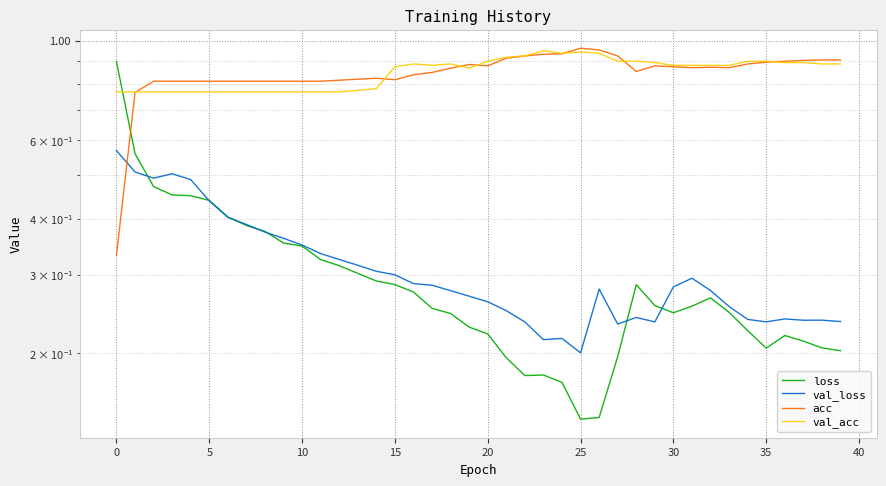

Where is the first local maximum for val_acc?

16